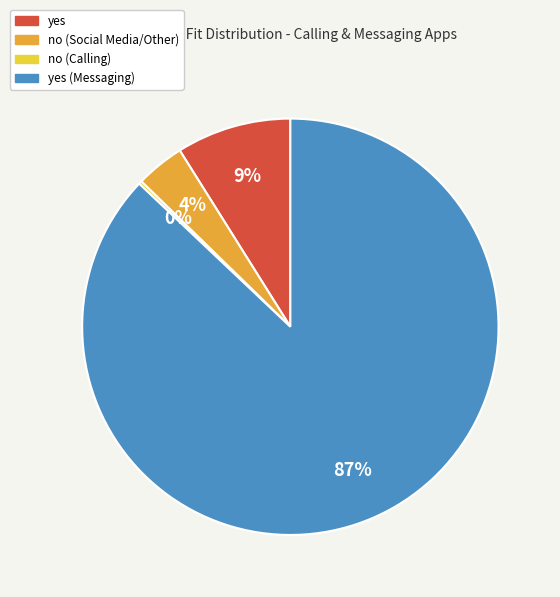

To the nearest percent, what is the average slice percentage?

25%